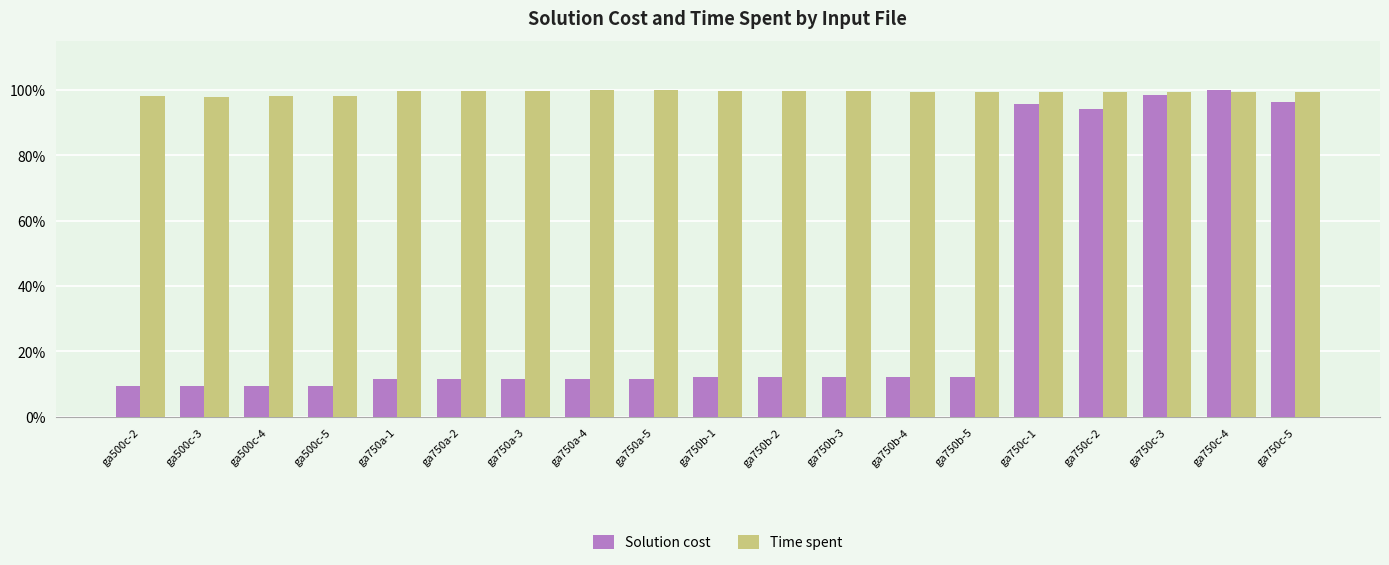

What is the minimum value for Solution cost?

9.5